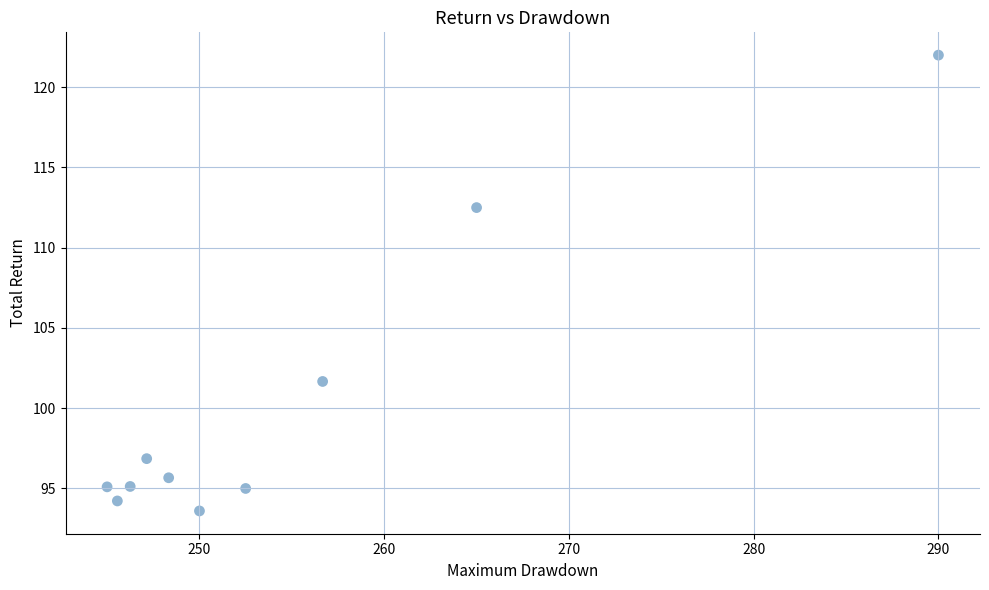

What is the range of X values (max minus min)?

45.0